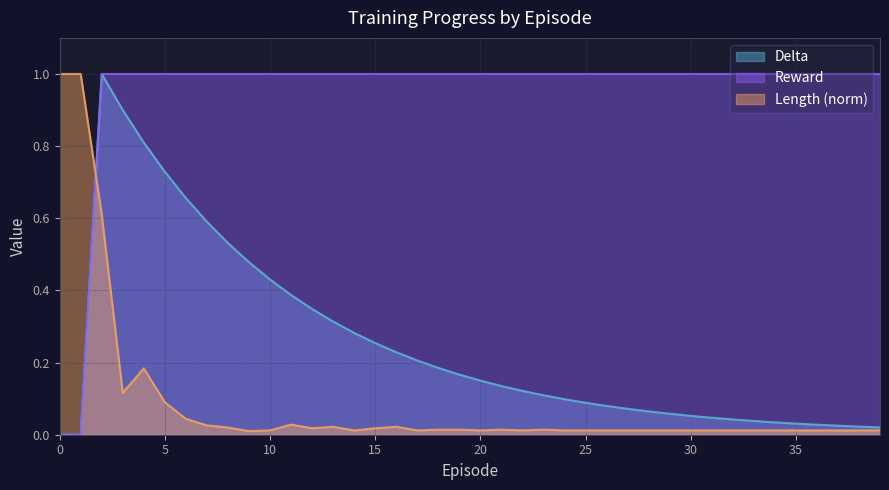

At 2, list the series in order from largest to smallest.

delta, reward, length_norm